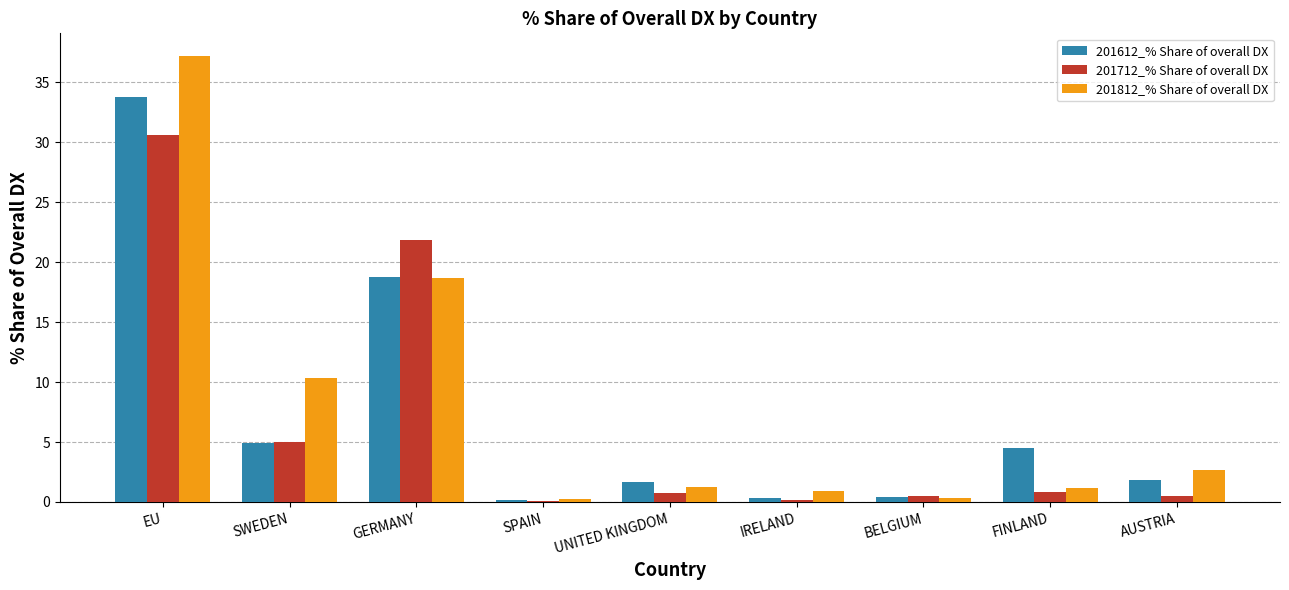

What is the spread (max minus min) of values at IRELAND?

0.8